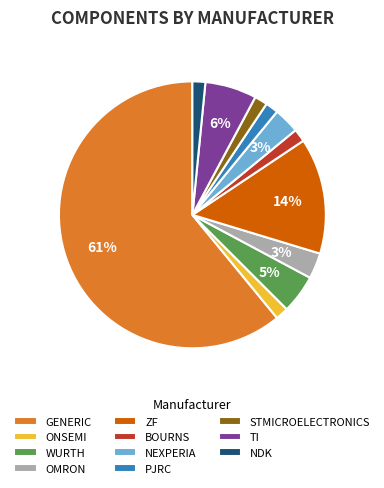

To the nearest percent, what is the combined percentage of OMRON and ZF?

17%